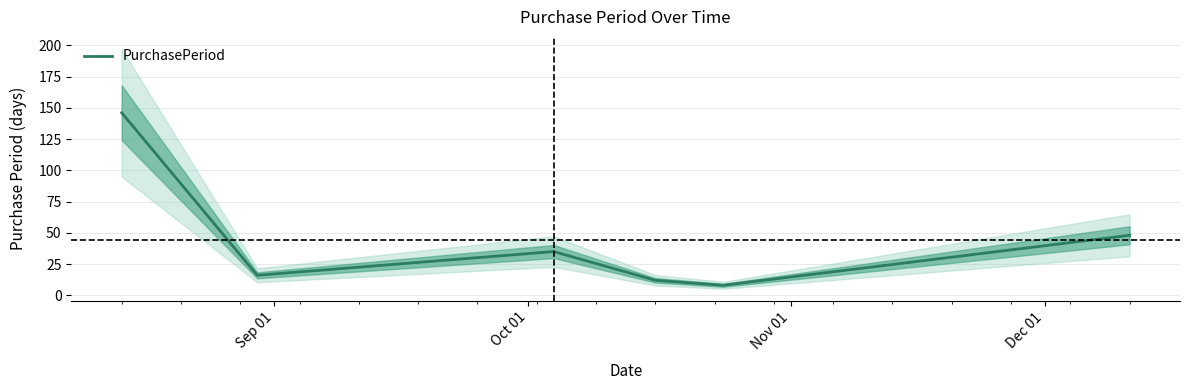

What is the highest value of the PurchasePeriod series?

146